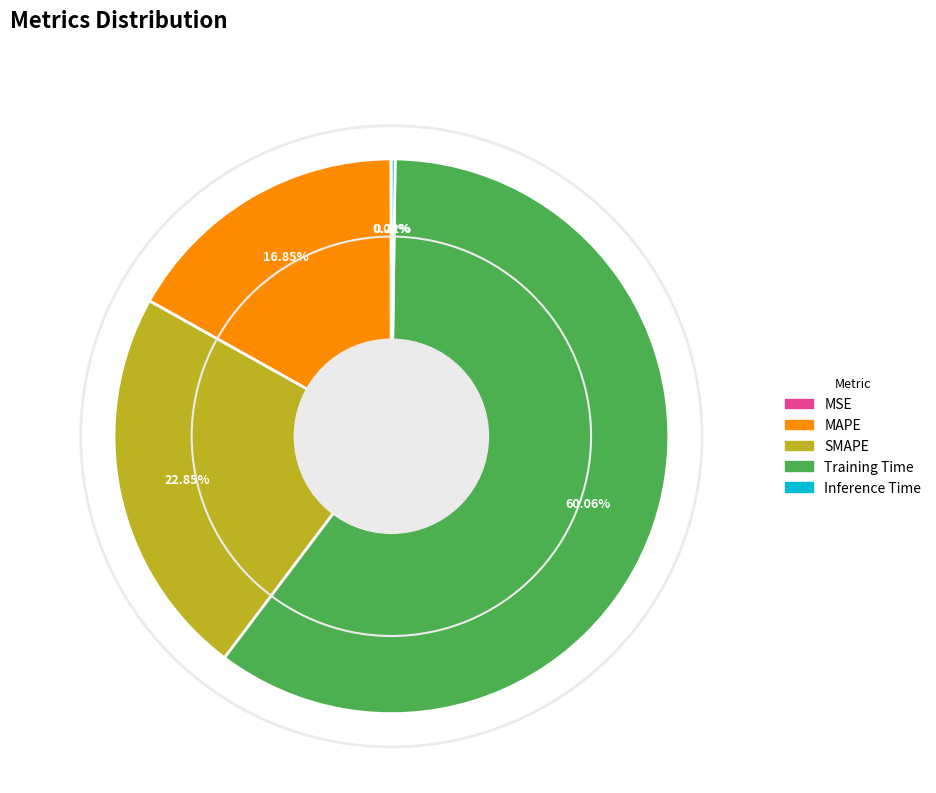

What percentage is the SMAPE slice, to the nearest percent?

23%